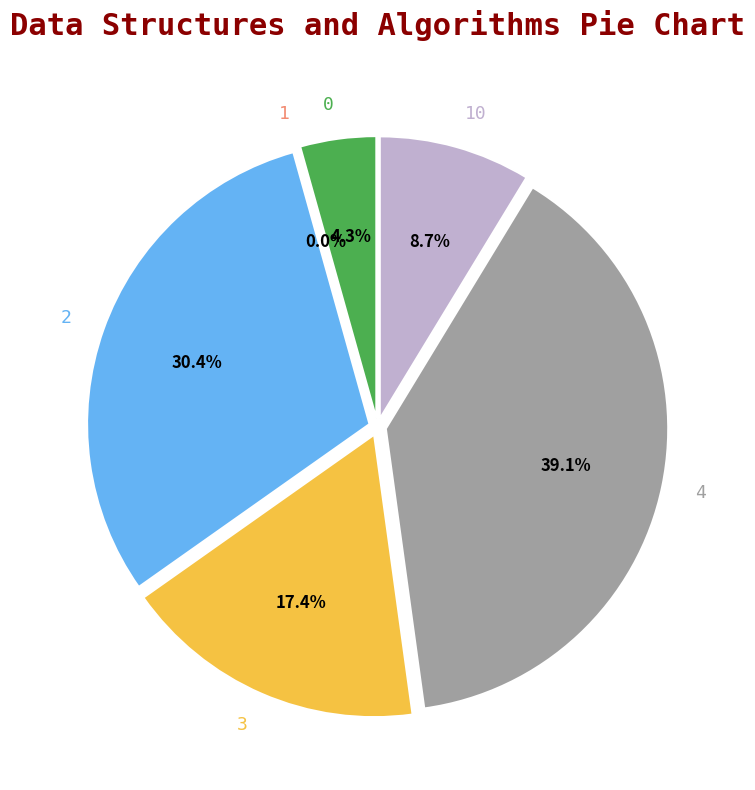

True or false: 3 accounts for 17% of the total.

True